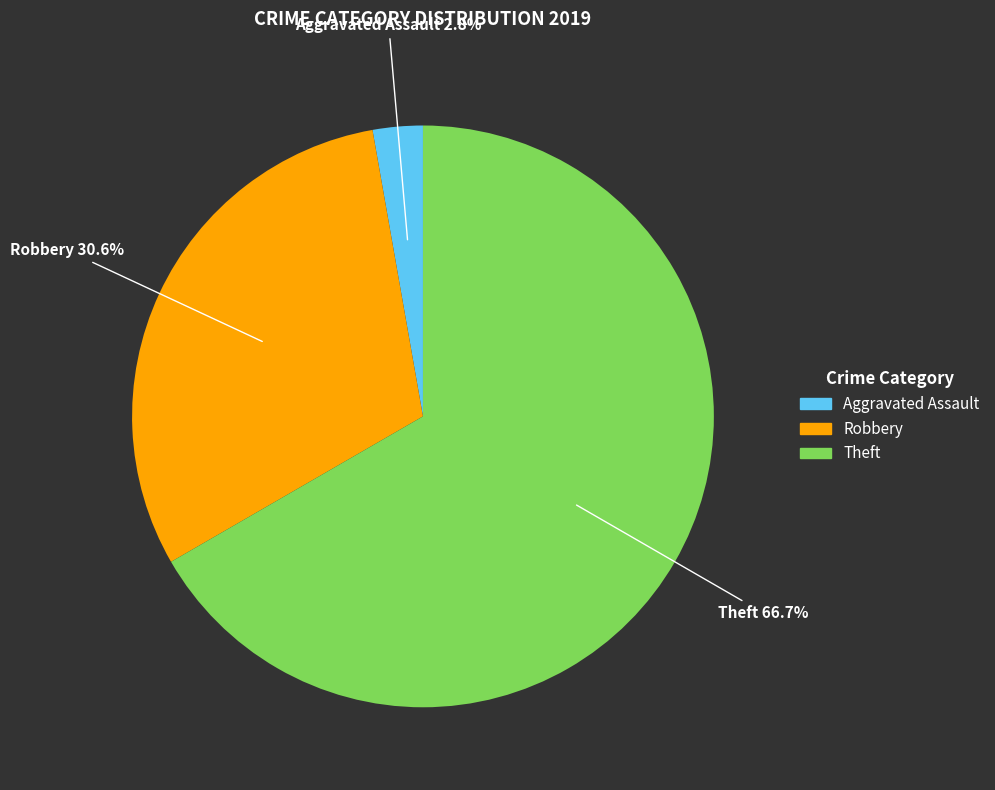

Does any single category account for the majority?

Yes